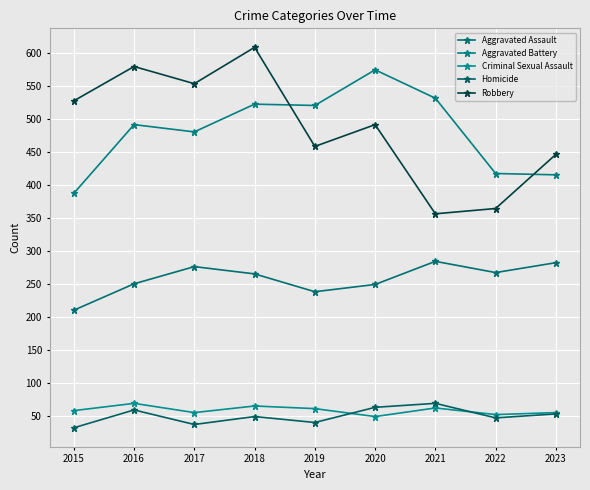

Reading left to right, transcribe all the data shown in this chart.

Aggravated Assault: 2015=210	2016=250	2017=276	2018=265	2019=238	2020=249	2021=284	2022=267	2023=282
Aggravated Battery: 2015=387	2016=491	2017=480	2018=522	2019=520	2020=574	2021=531	2022=417	2023=415
Criminal Sexual Assault: 2015=58	2016=69	2017=55	2018=65	2019=61	2020=49	2021=62	2022=52	2023=55
Homicide: 2015=32	2016=59	2017=37	2018=49	2019=40	2020=63	2021=69	2022=47	2023=53
Robbery: 2015=527	2016=579	2017=553	2018=608	2019=458	2020=491	2021=356	2022=364	2023=446